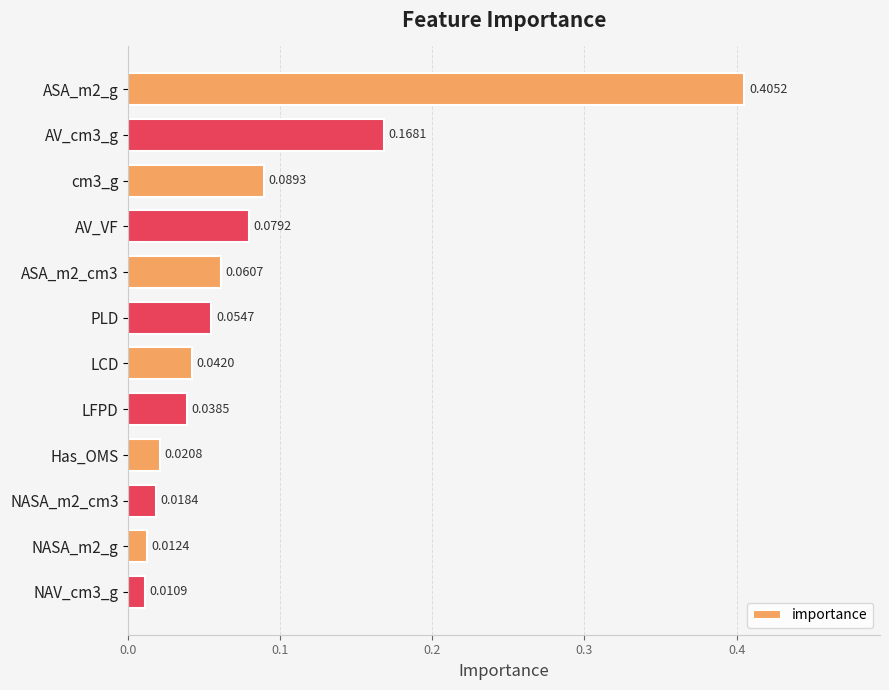

Rank the categories by value from highest to lowest.

ASA_m2_g, AV_cm3_g, cm3_g, AV_VF, ASA_m2_cm3, PLD, LCD, LFPD, Has_OMS, NASA_m2_cm3, NASA_m2_g, NAV_cm3_g